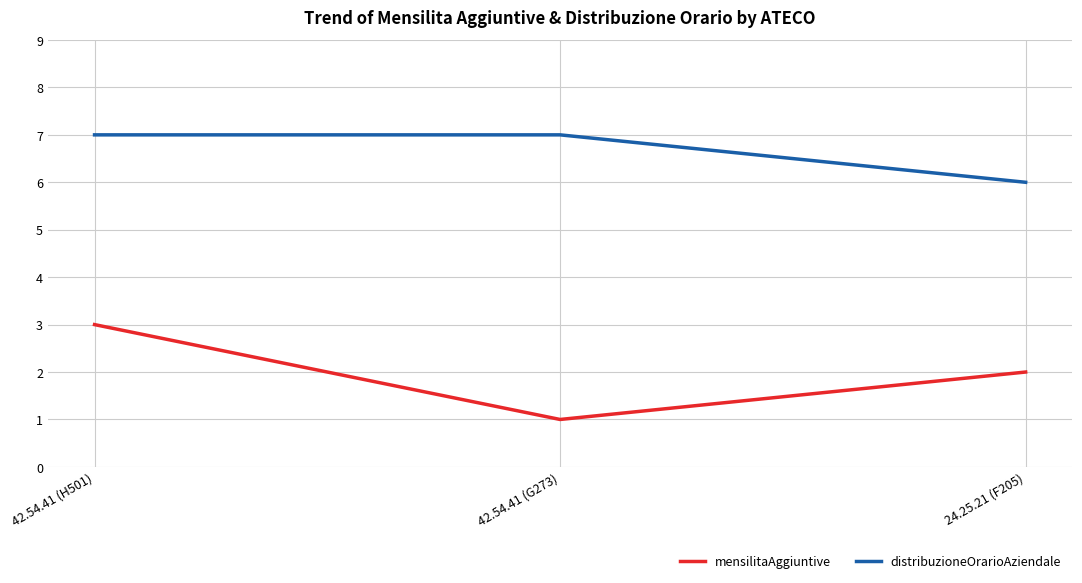

At which category does the chart reach its minimum across all series?

42.54.41 (G273)